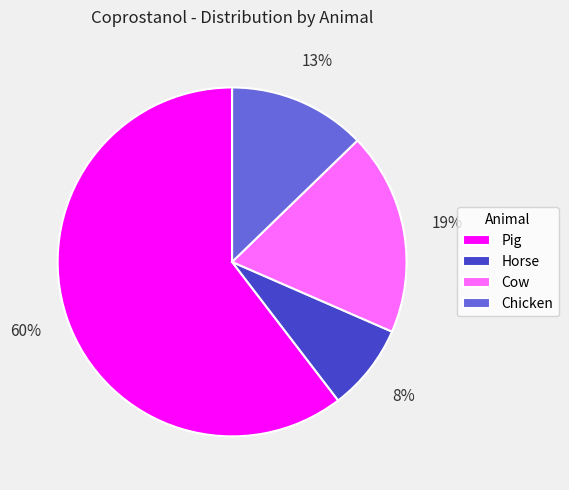

What percentage is the Pig slice, to the nearest percent?

60%